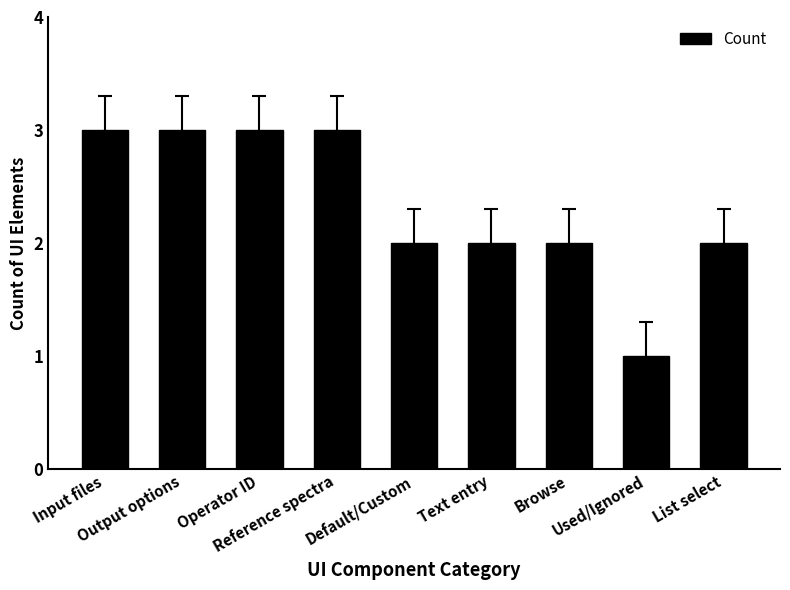

What is the difference between the maximum and minimum values?

2